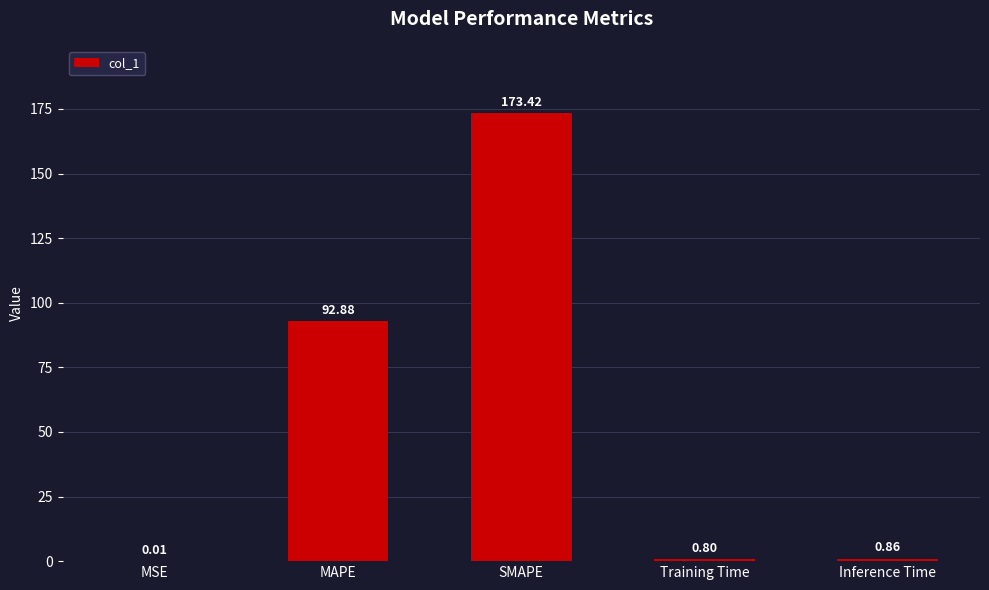

What is the change in value from MSE to MAPE?

+92.9